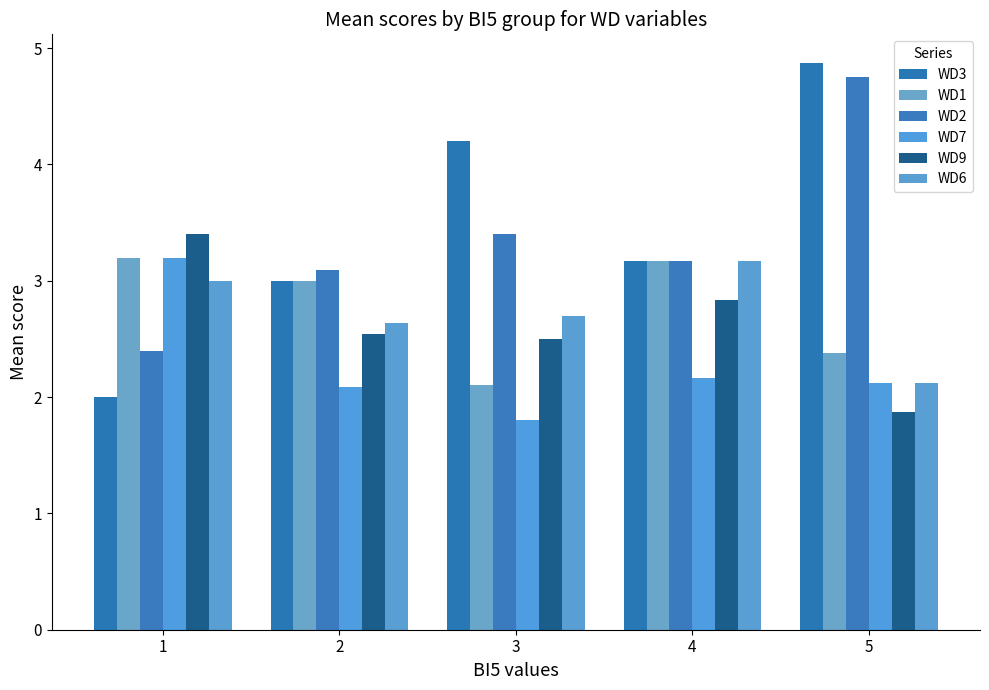

True or false: WD2 has a value of 7.4 at 5.

False